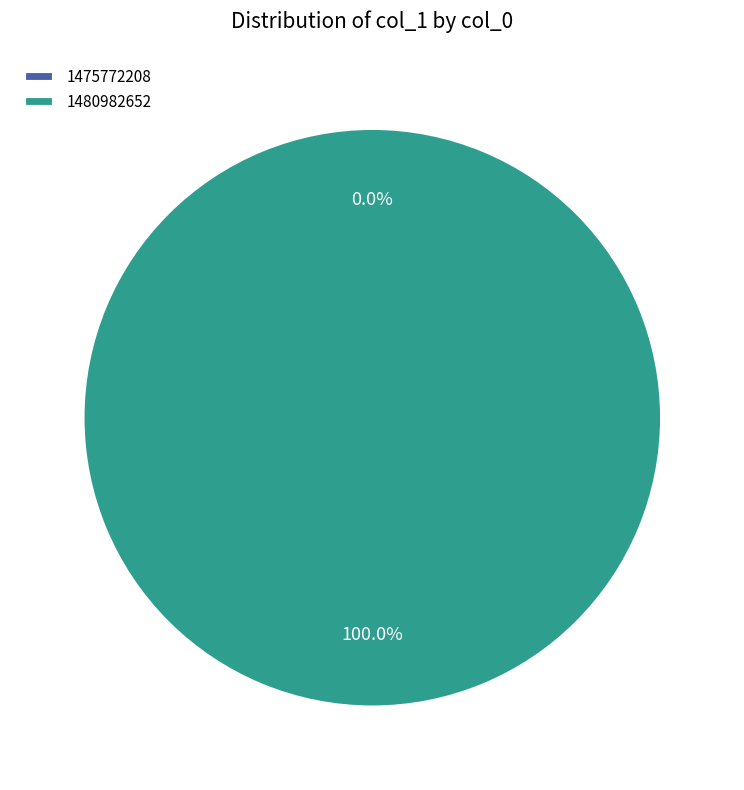

Is there a majority slice in this chart?

Yes